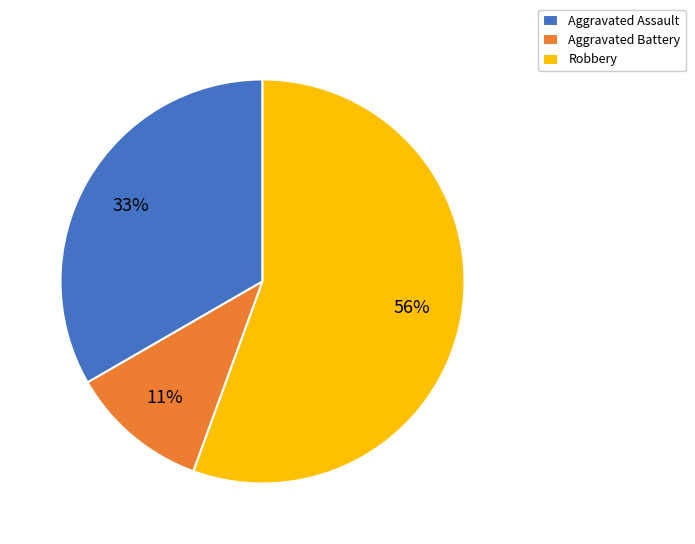

To the nearest percent, what is the average slice percentage?

33%